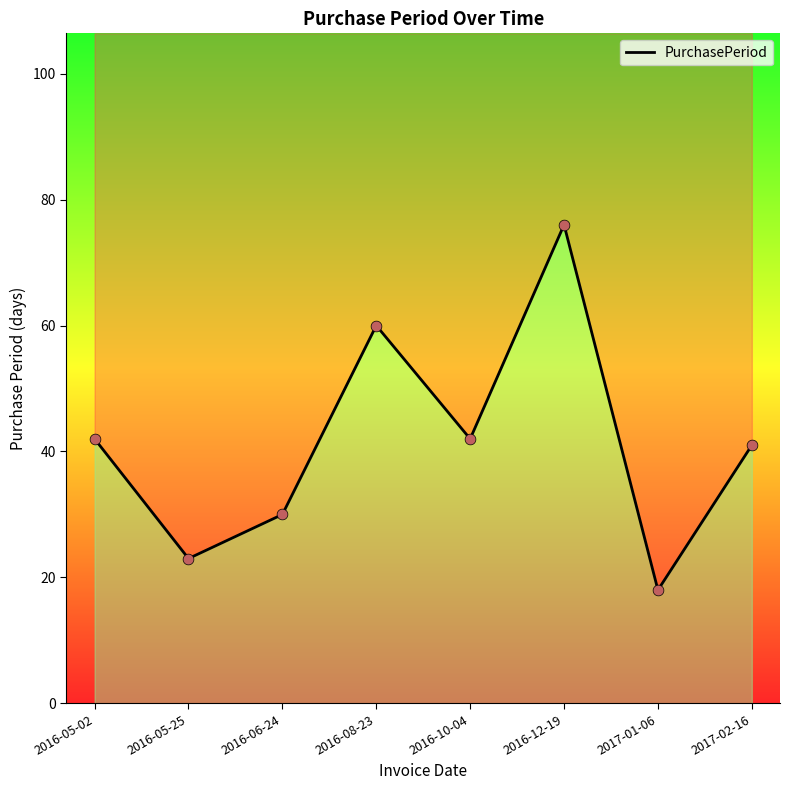

What is the change in value from 2016-10-04 to 2017-01-06?

-24